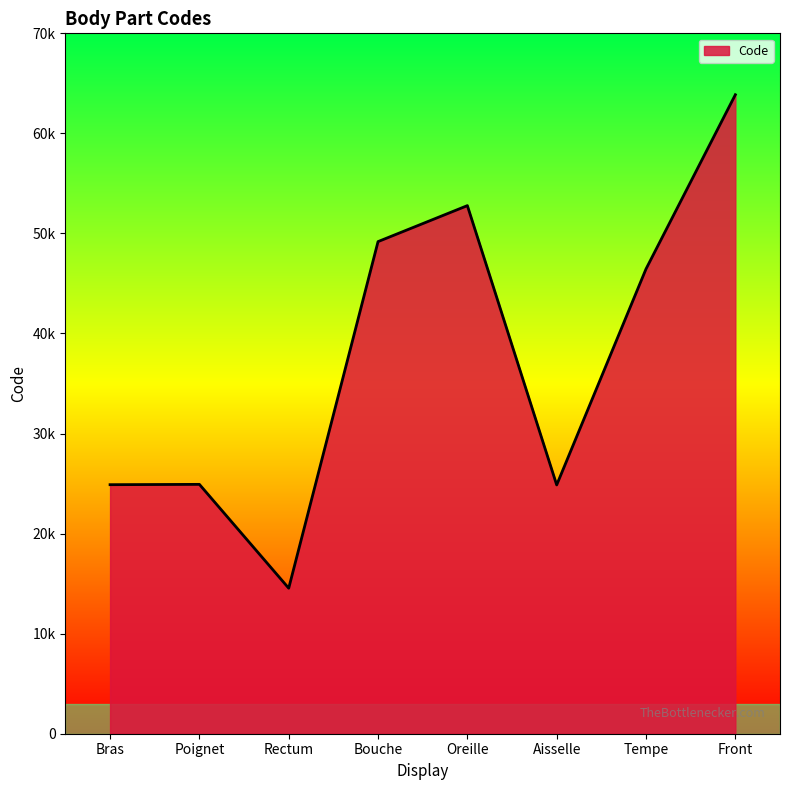

Between Front and Poignet, which is larger?

Front